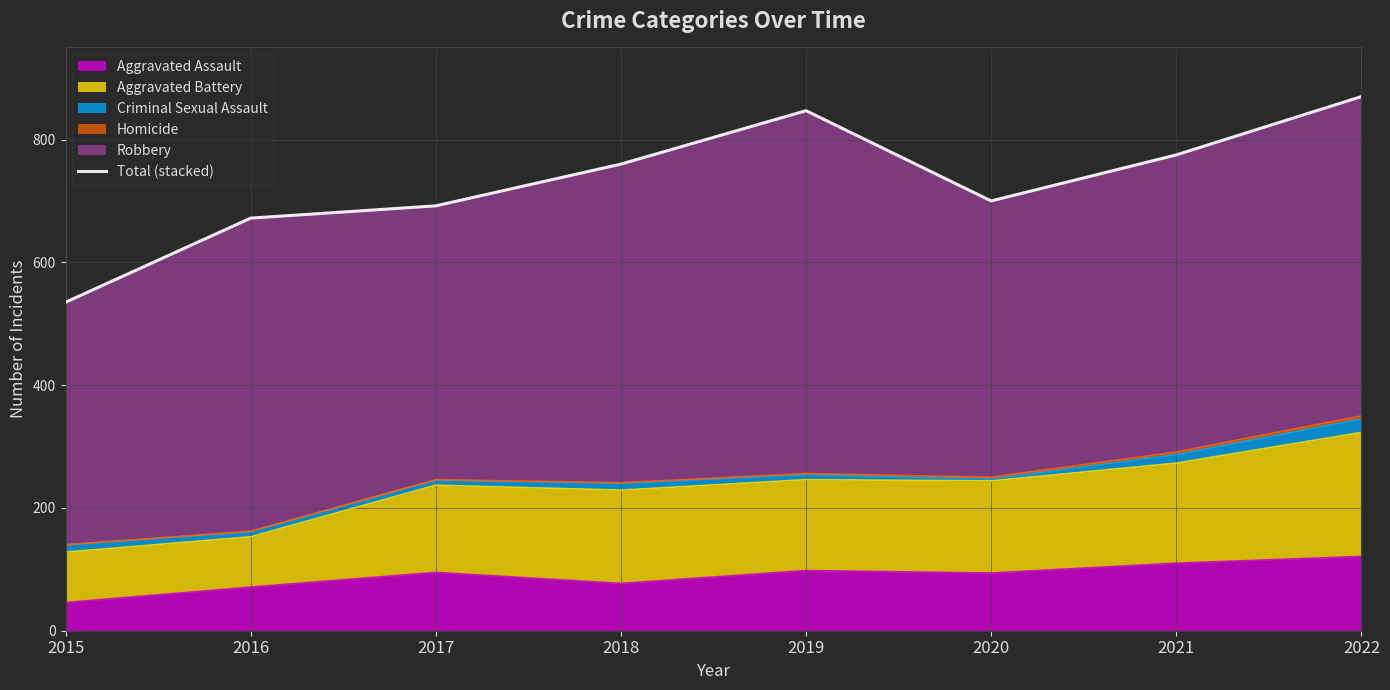

Reading left to right, extract all data points from this chart.

535	672	692	760	847	700	775	870